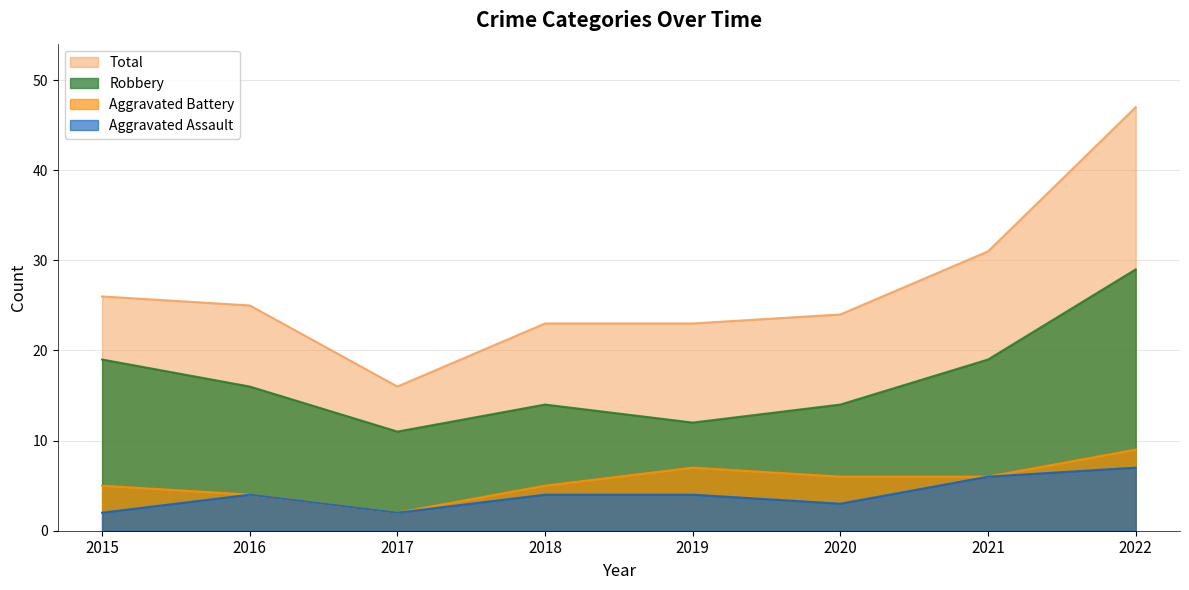

How many series are shown in this chart?

4